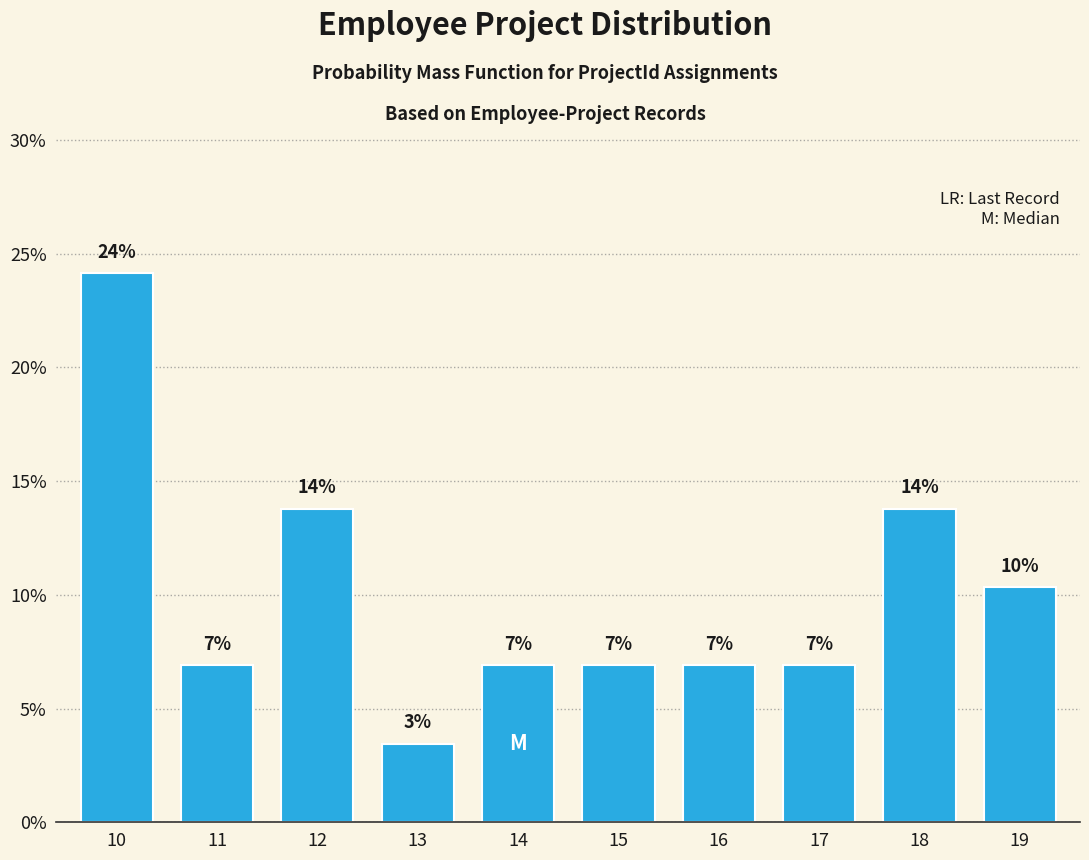

Does the chart contain any negative values?

No